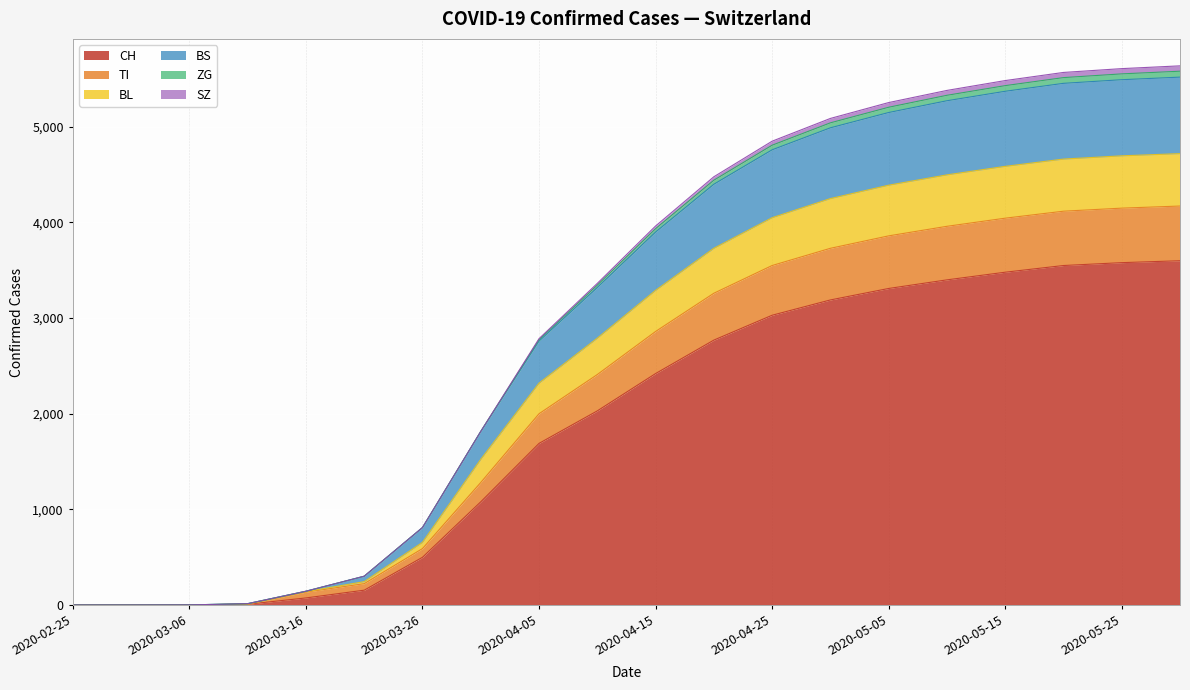

At which category is the sum across all series the highest?

2020-05-30